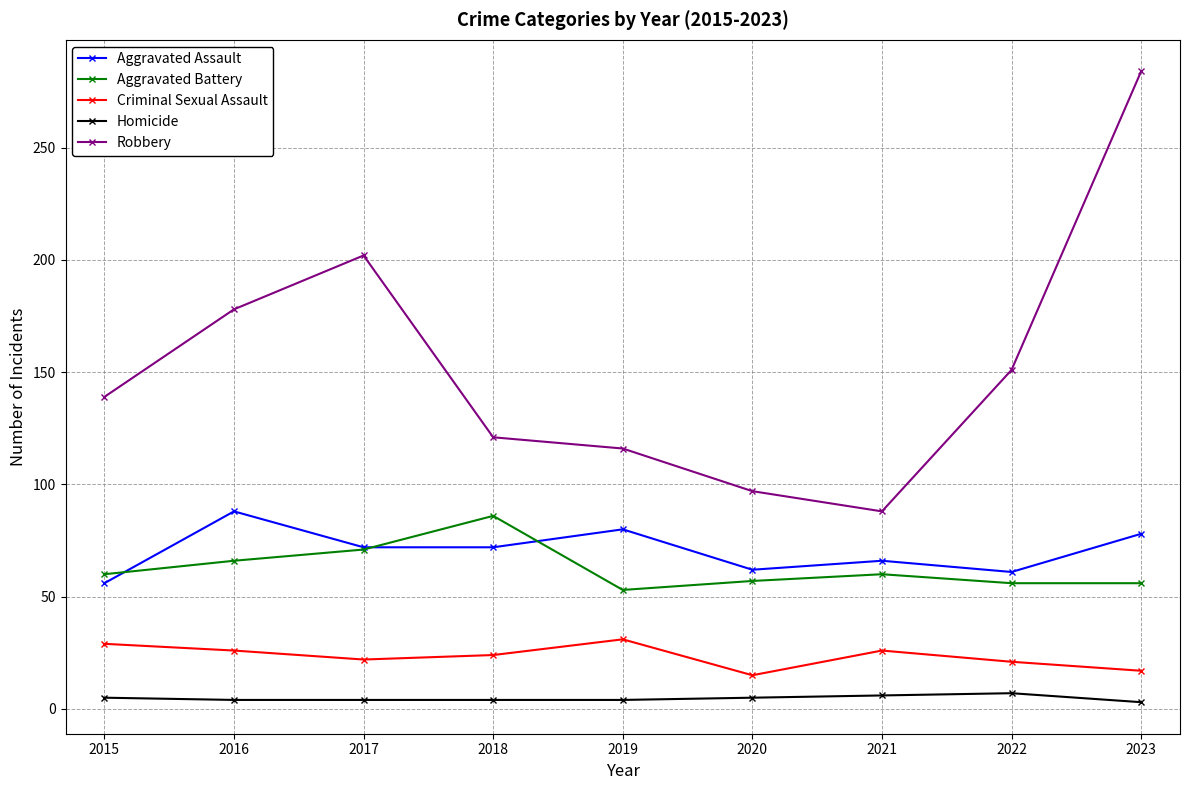

True or false: Aggravated Battery has a value of 53 at 2019.

True